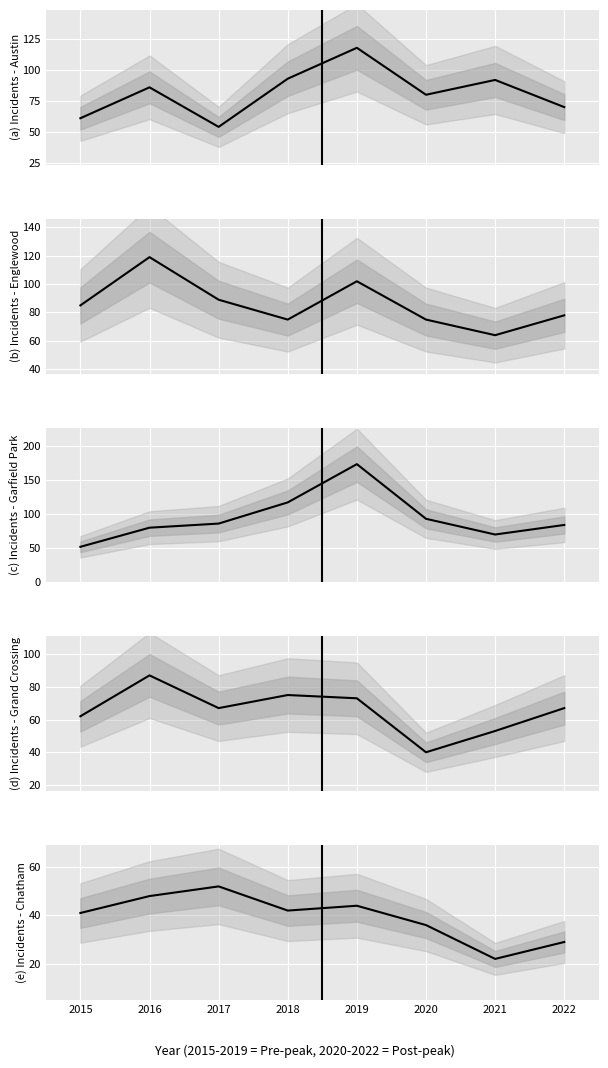

True or false: Austin has a value of 170 at 2019.

False